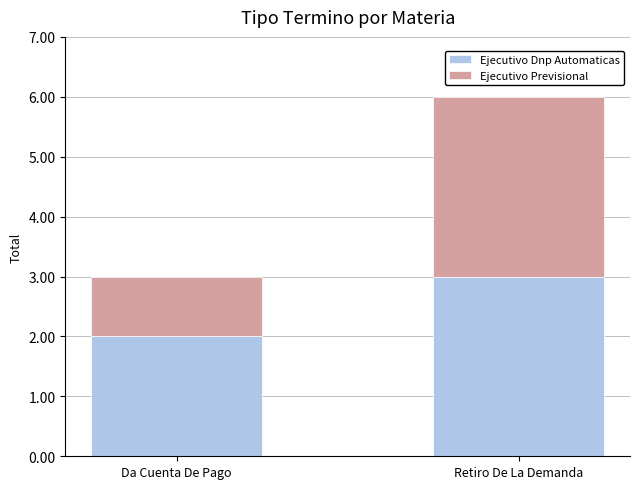

What is the total value across all series at Retiro De La Demanda?

6